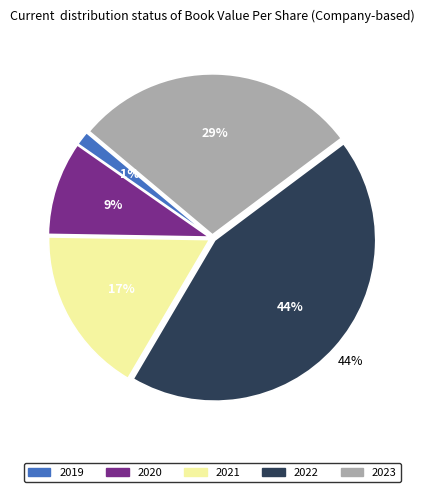

Between 2022 and 2023, which is larger?

2022